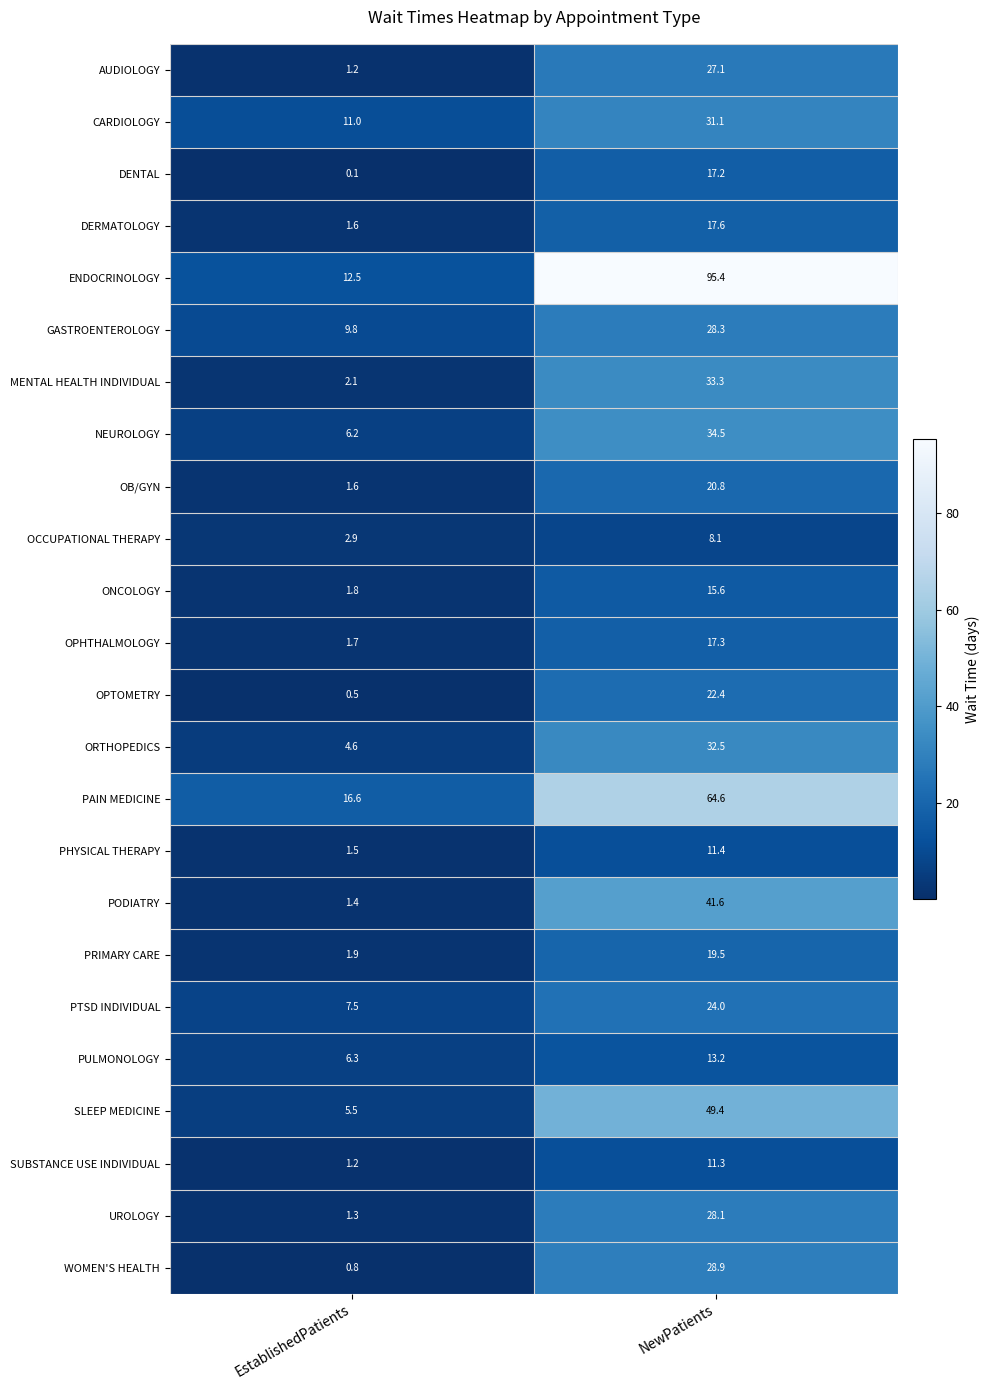

What is the difference between the SLEEP MEDICINE values at NewPatients and EstablishedPatients?

43.9